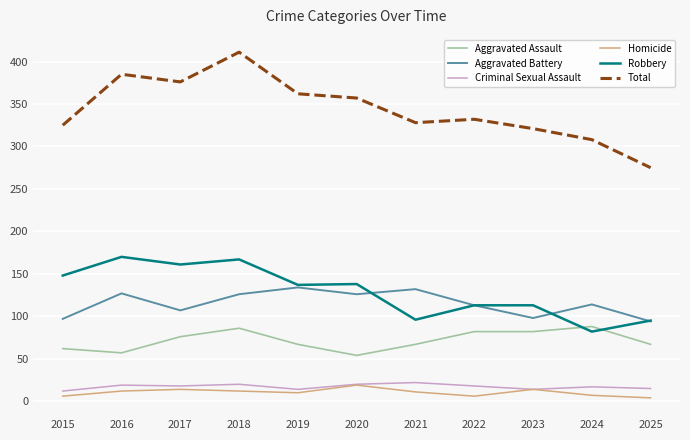

The Aggravated Assault series shows 145 at 2018. True or false?

False